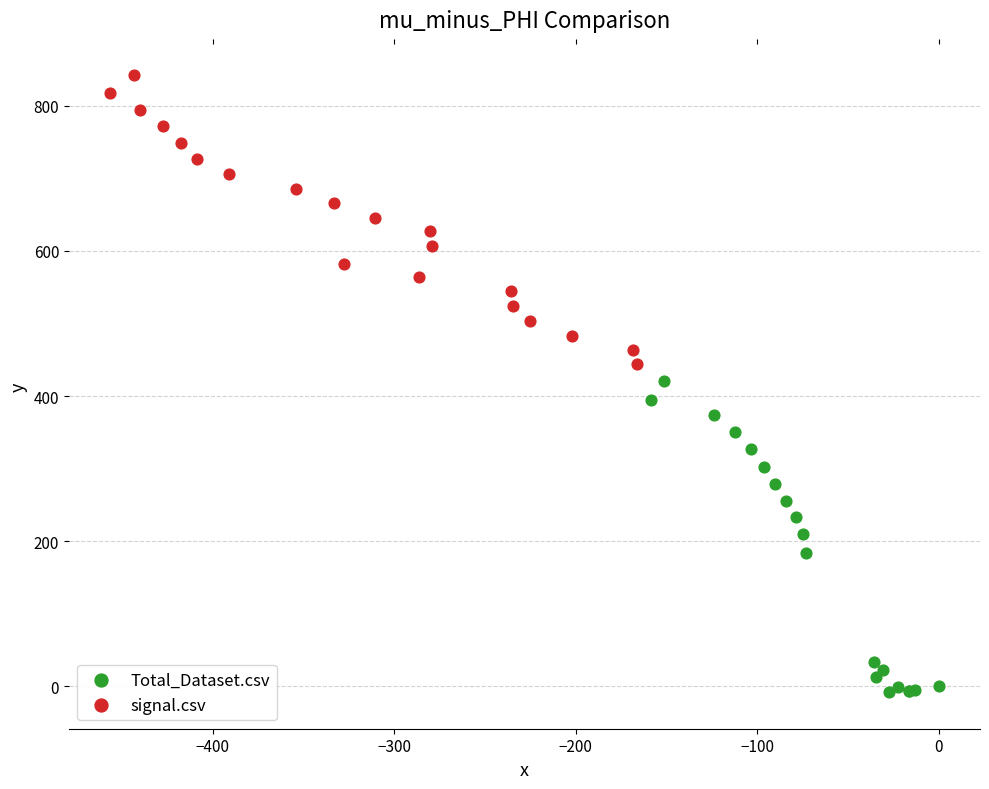

Which series has the widest spread of Y values?

Total_Dataset.csv